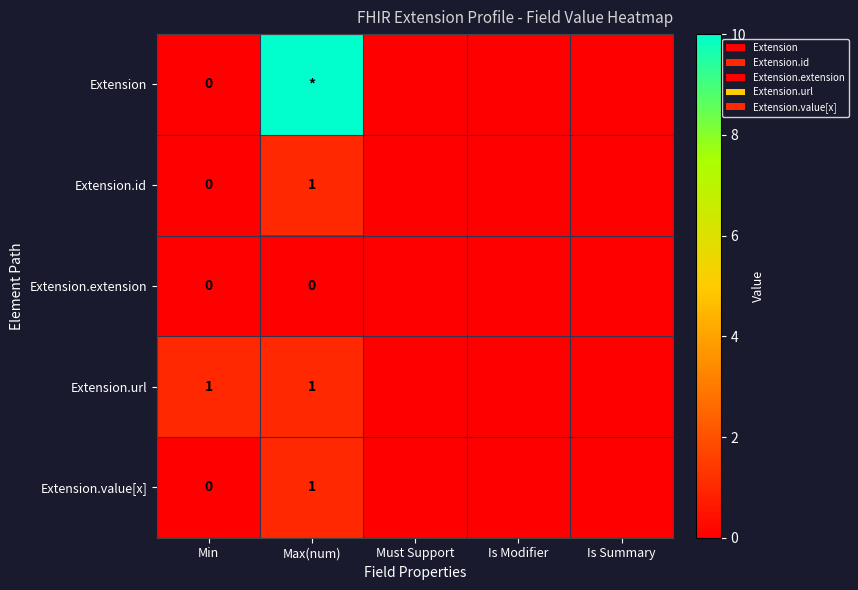

The Extension series shows 99 at Max(num). True or false?

True